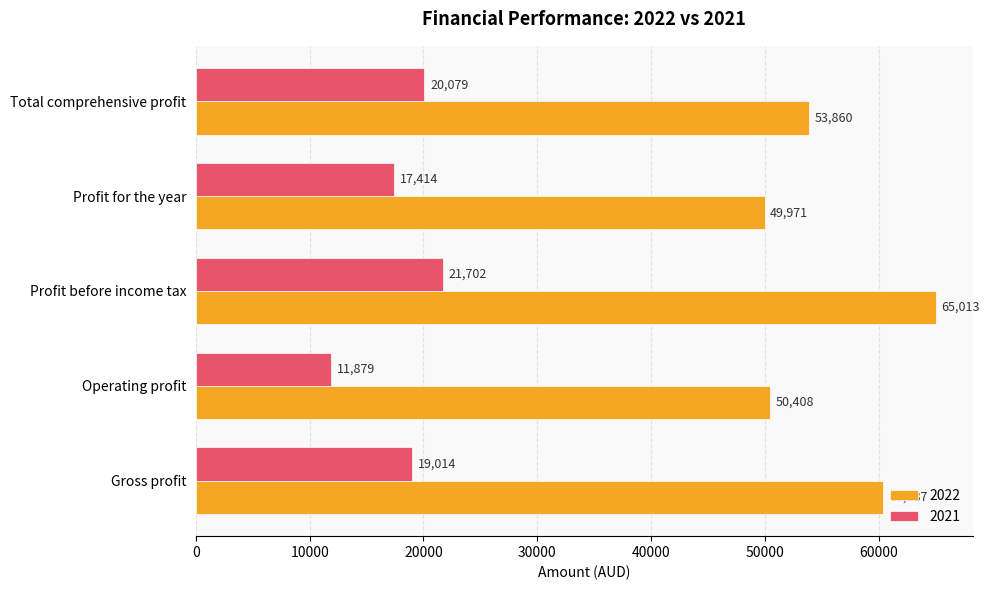

Which series has the largest total across all categories?

2022